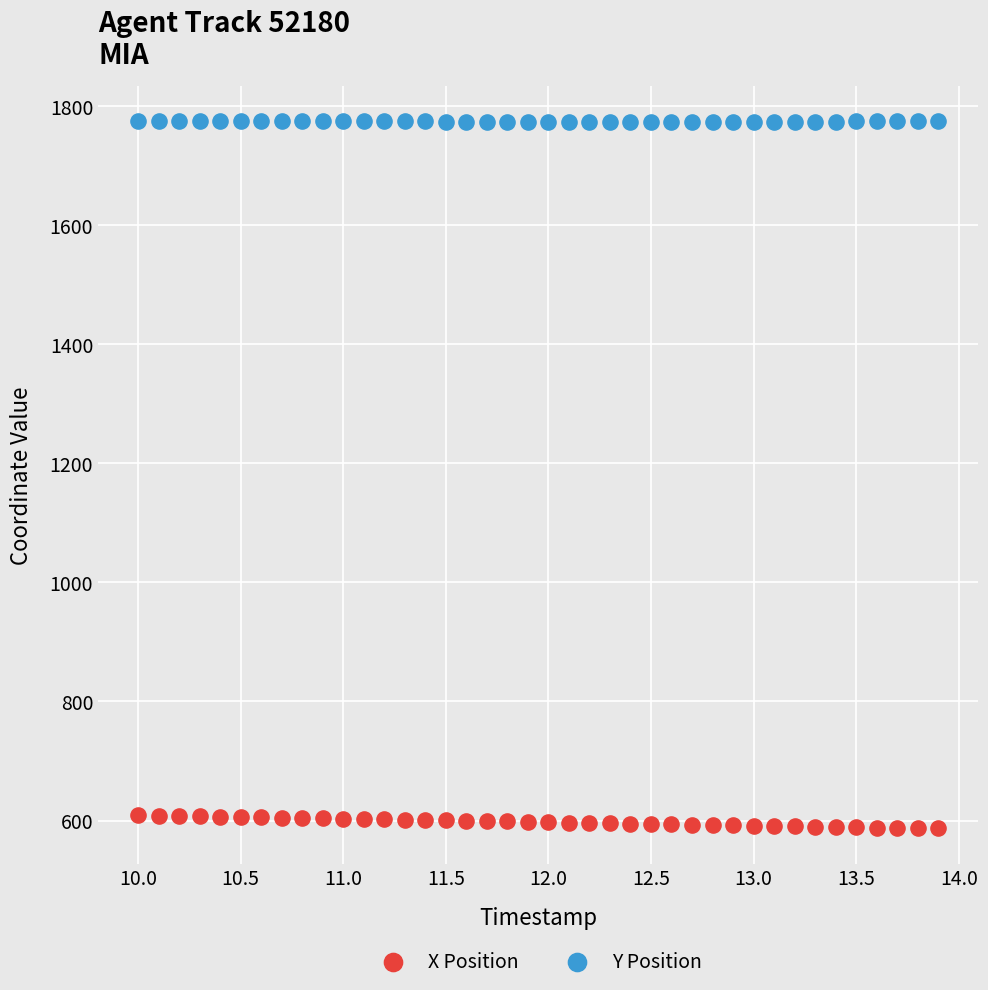

Which series has the largest Y range (max minus min)?

X Position